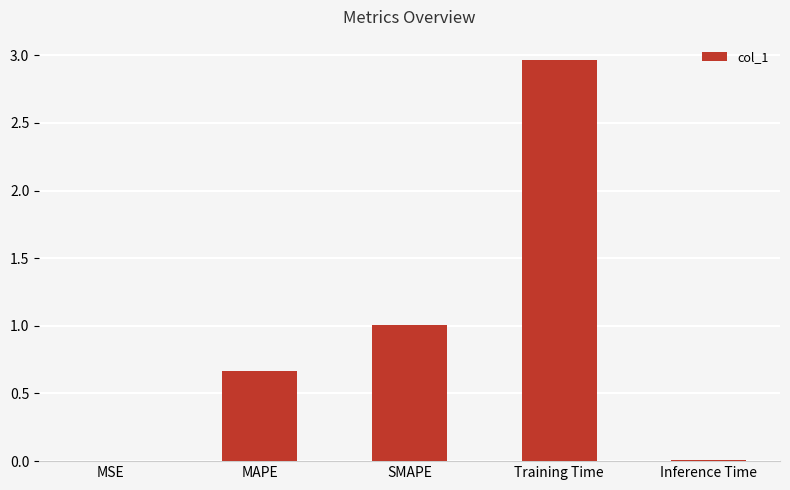

The value at MAPE is 1.1. True or false?

False